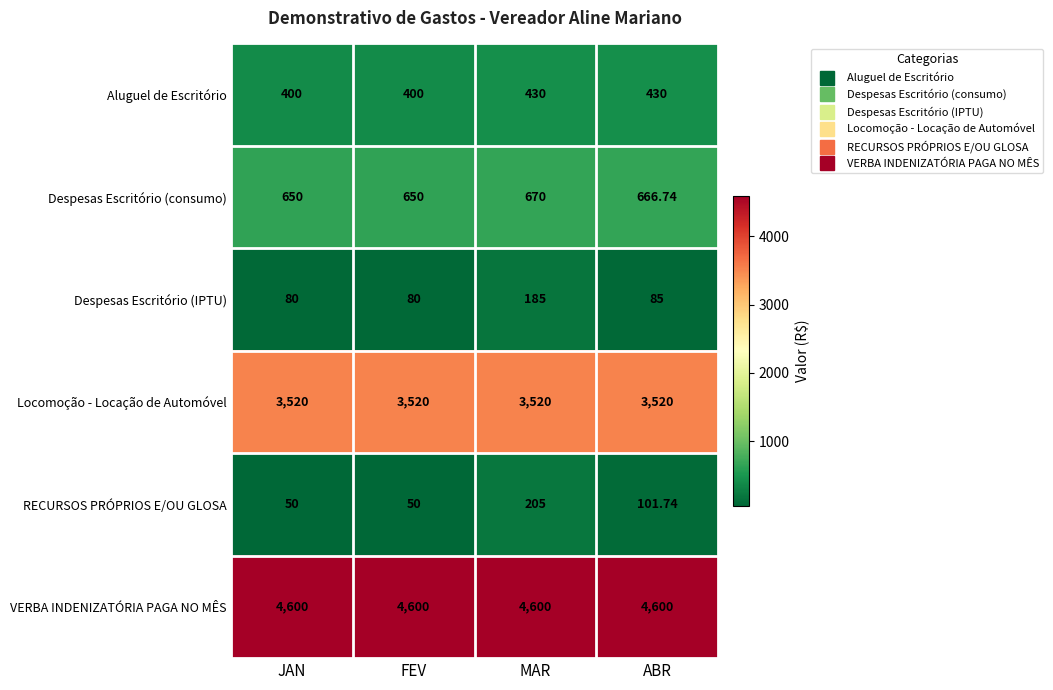

Is the value of Despesas Escritório (consumo) at MAR greater than the value of RECURSOS PRÓPRIOS E/OU GLOSA at MAR?

Yes